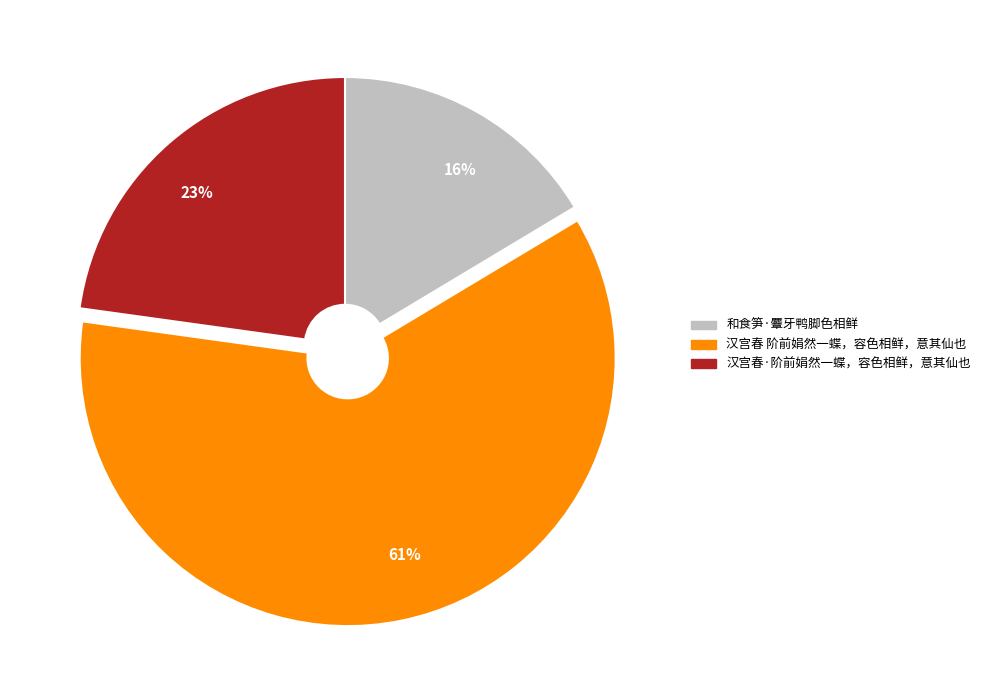

To the nearest percent, what portion does 汉宫春·阶前娟然一蝶，容色相鲜，意其仙也 represent?

23%